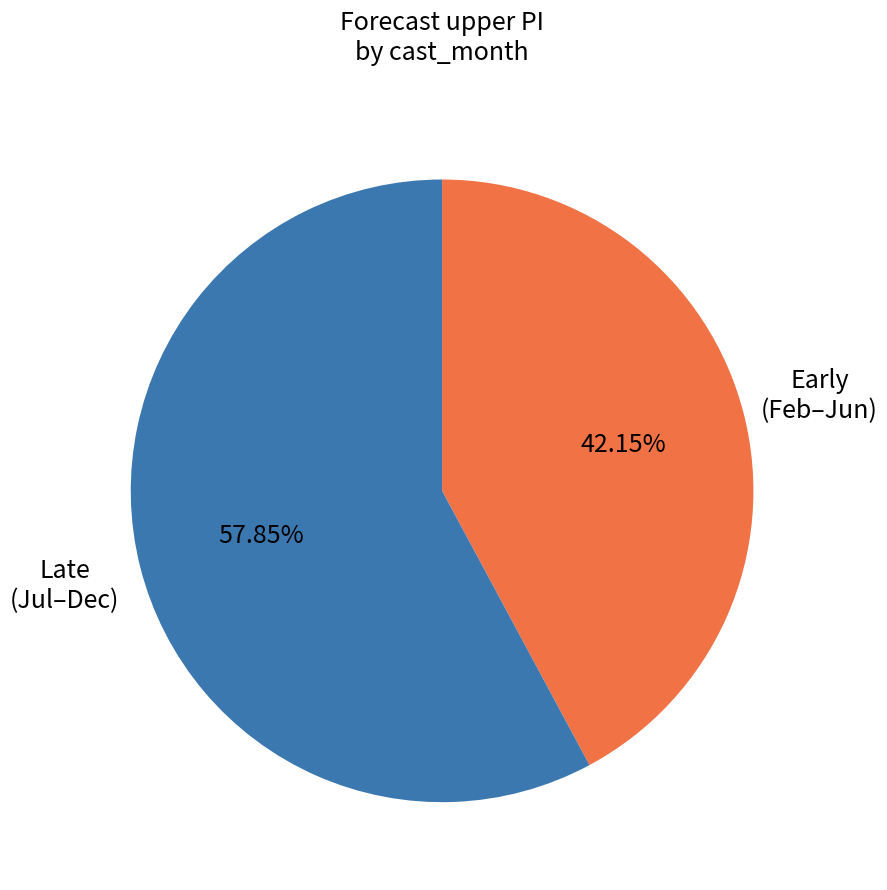

Count the number of slices in the pie.

2